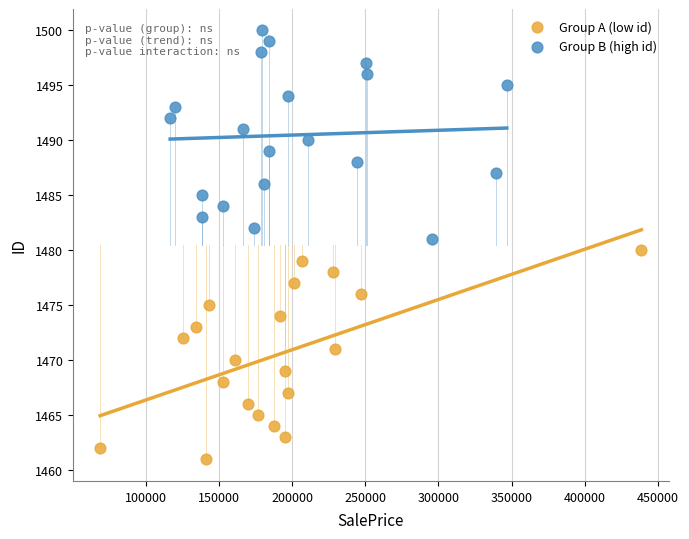

Which series contains the highest Y value?

Group B (high id)